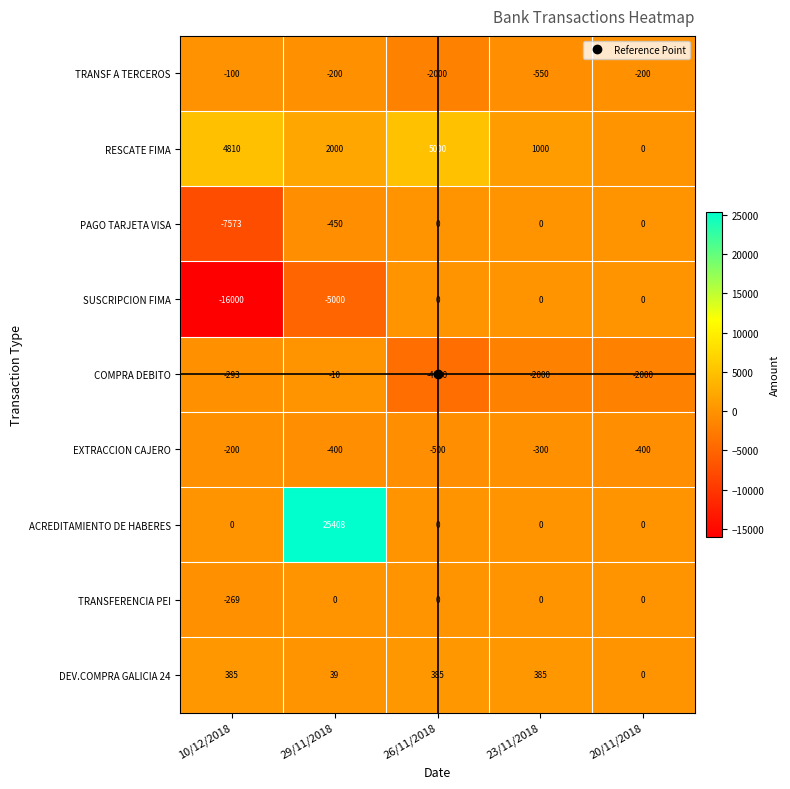

Is it true that TRANSFERENCIA PEI equals 144 at 23/11/2018?

False